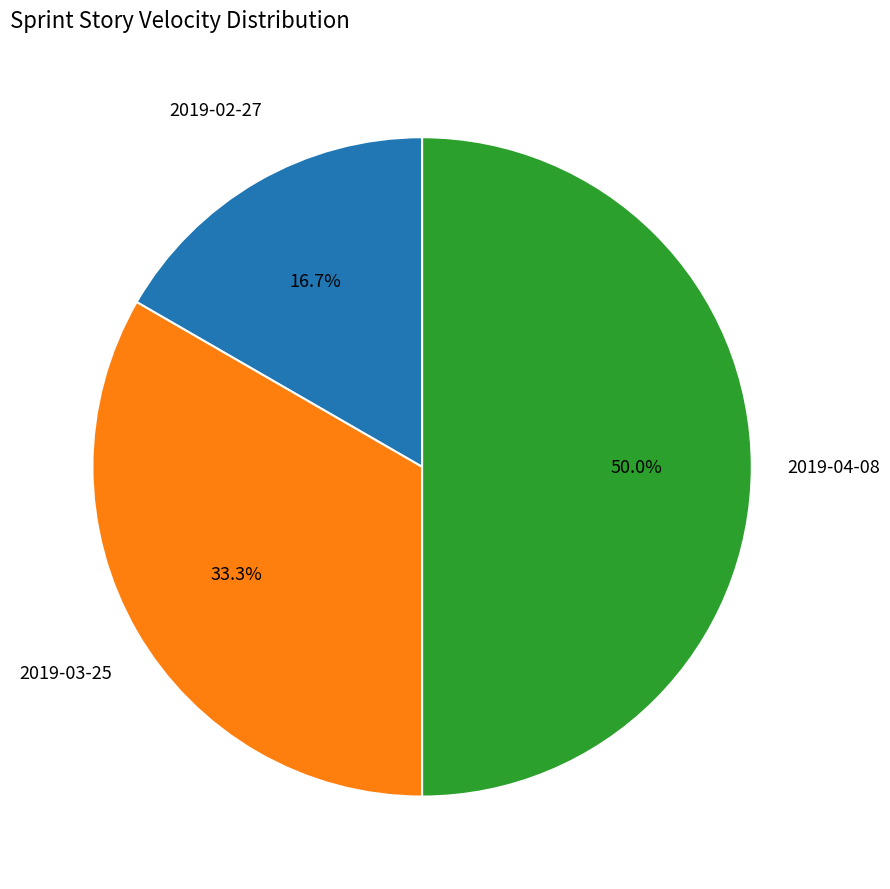

What percentage do 2019-03-25 and 2019-02-27 together represent?

50.0%